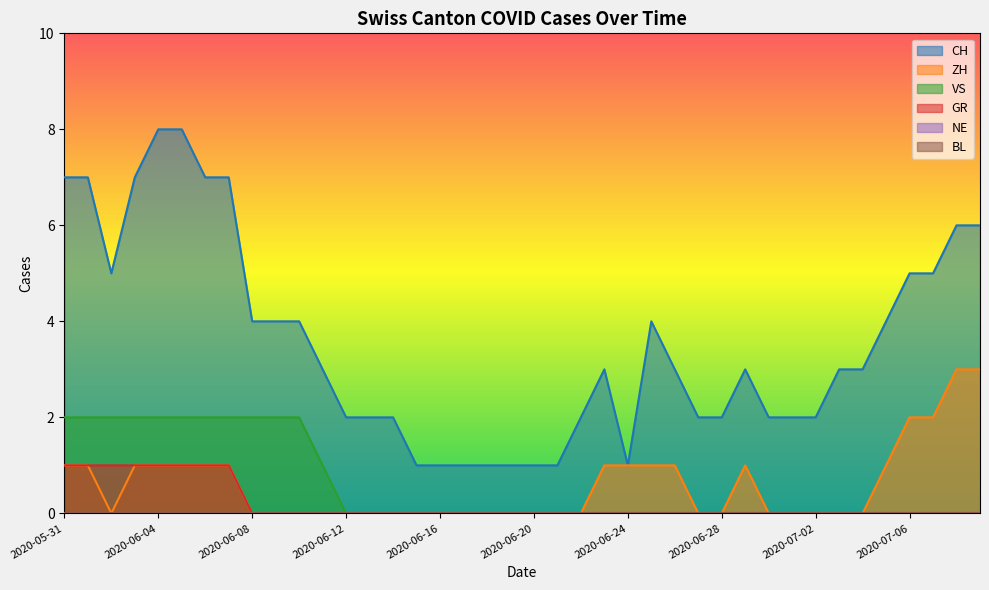

What value does the CH series have at 2020-06-20?

1